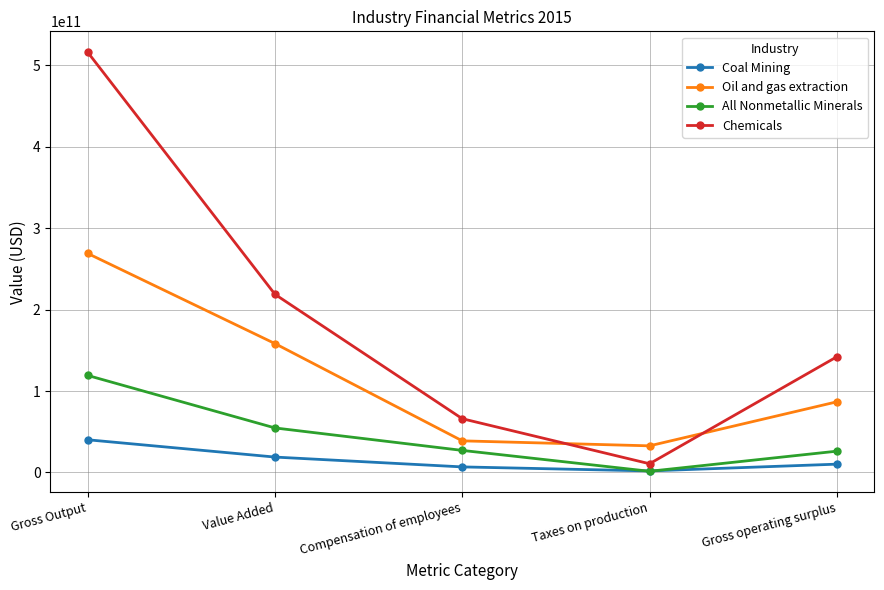

At how many categories does at least one series exceed 273327146863?

1